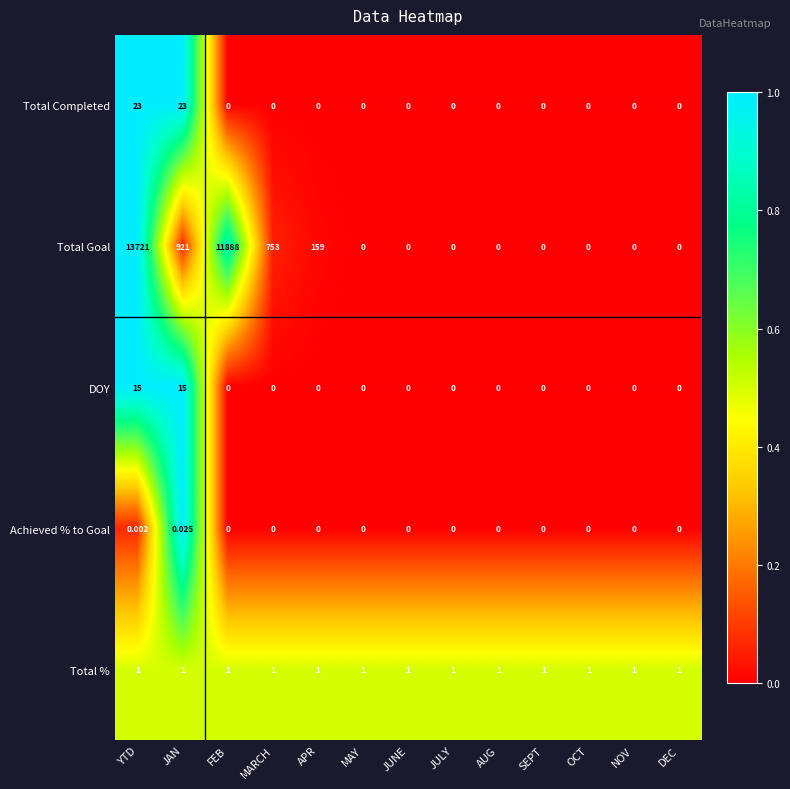

At which category is the sum across all series the highest?

YTD